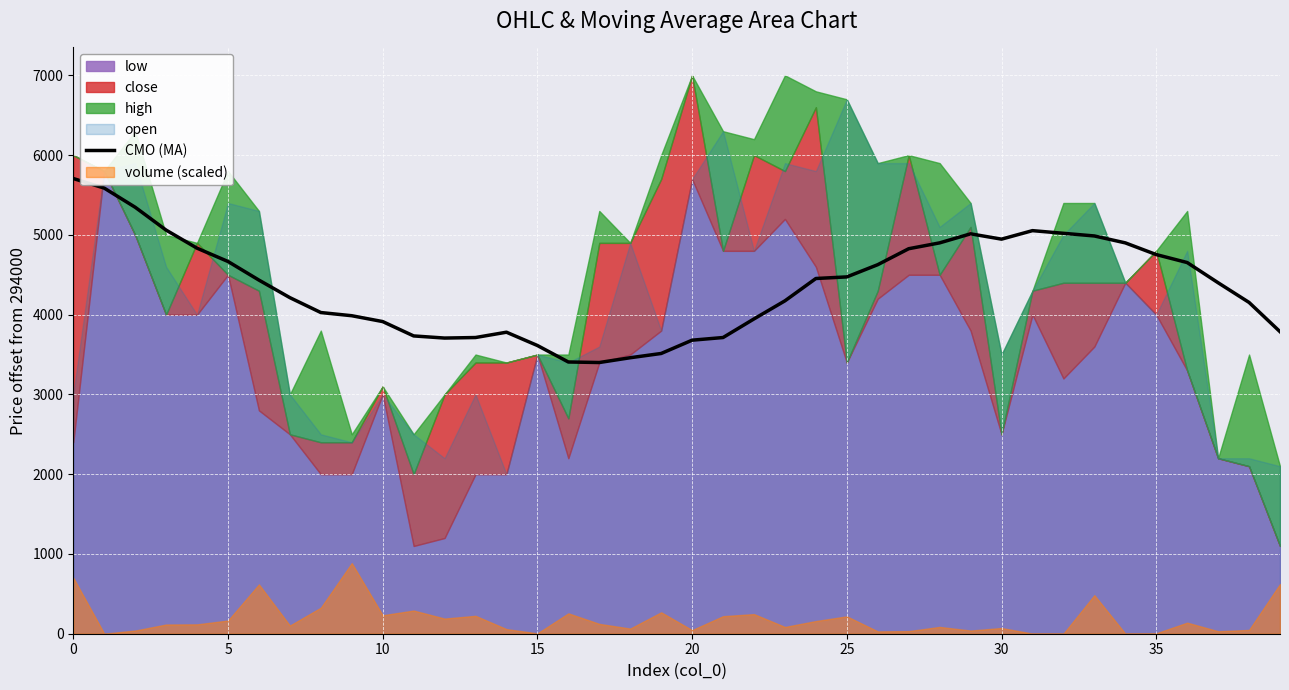

What is the label of the 35th point from the left?

34